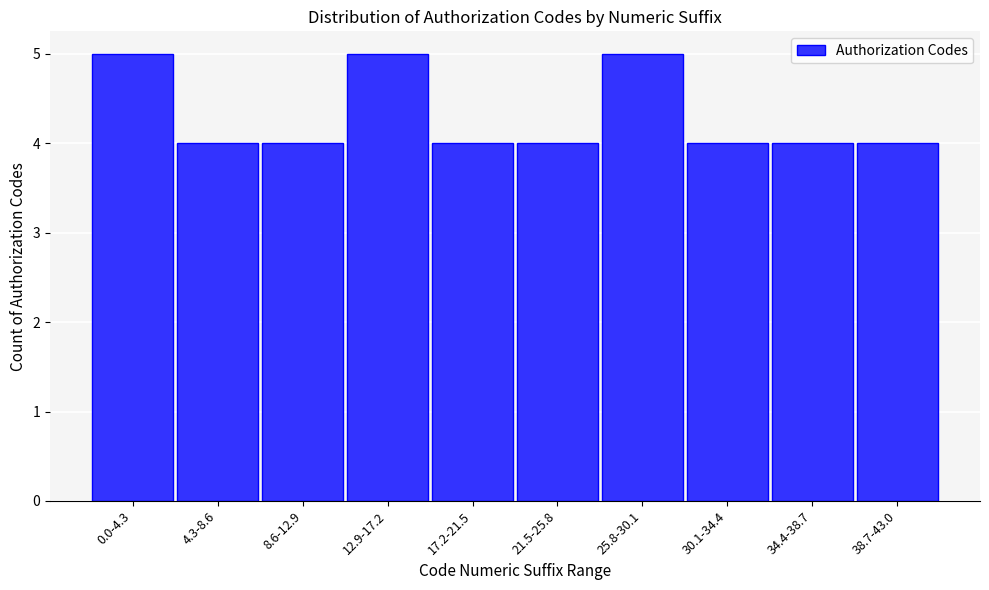

Reading right to left, list all the values displayed in this chart.

4	4	4	5	4	4	5	4	4	5